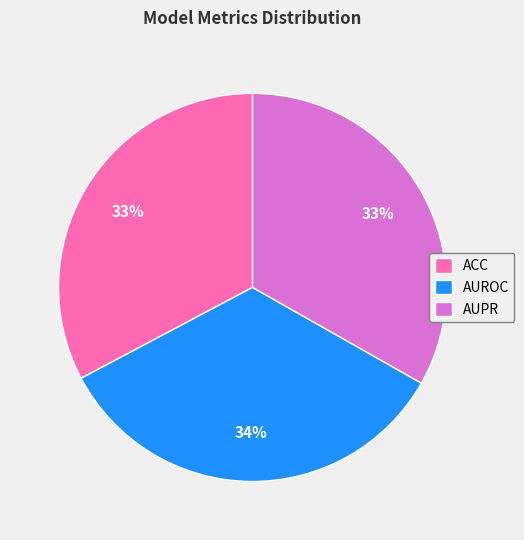

How many segments does this pie chart have?

3